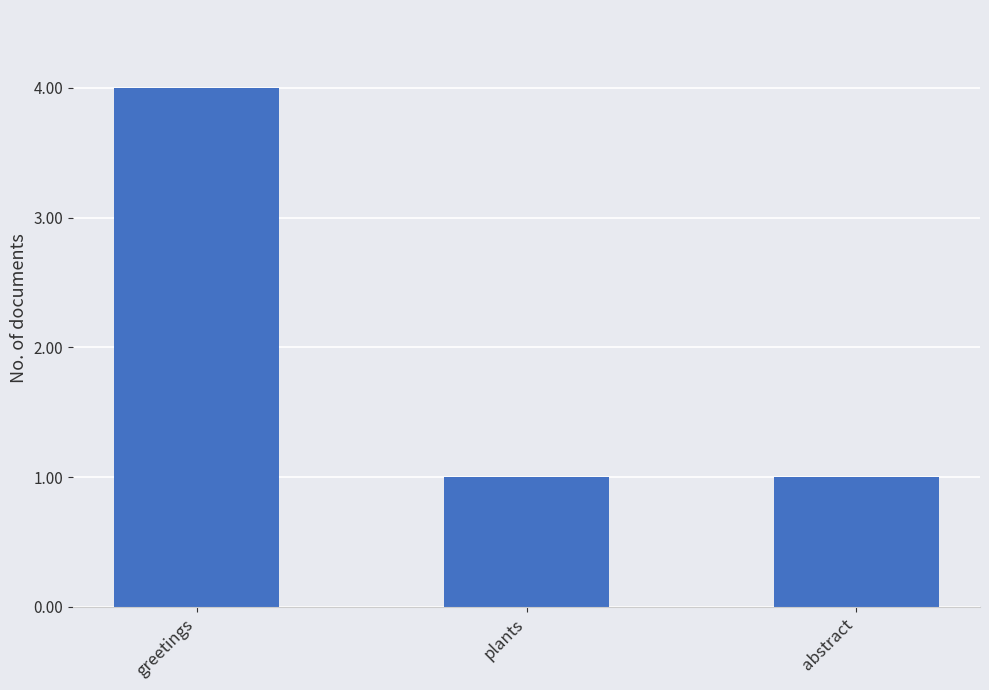

The value at plants is 2. True or false?

False